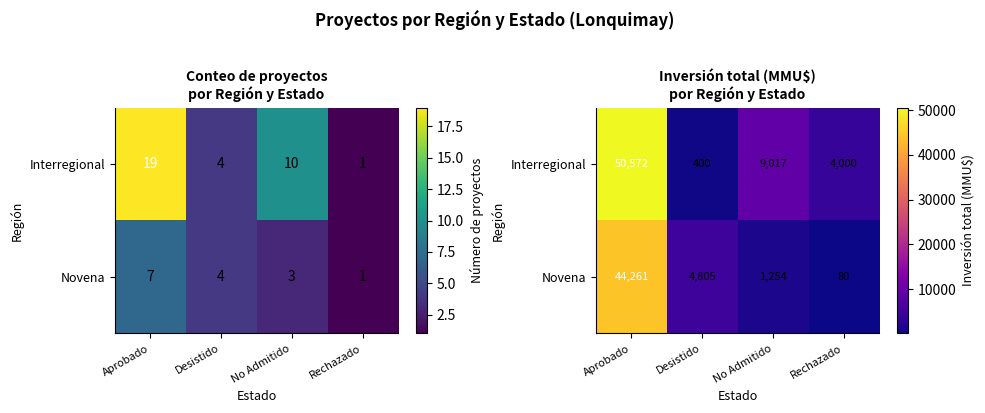

Rank the series by their maximum value, from lowest to highest.

Novena, Interregional